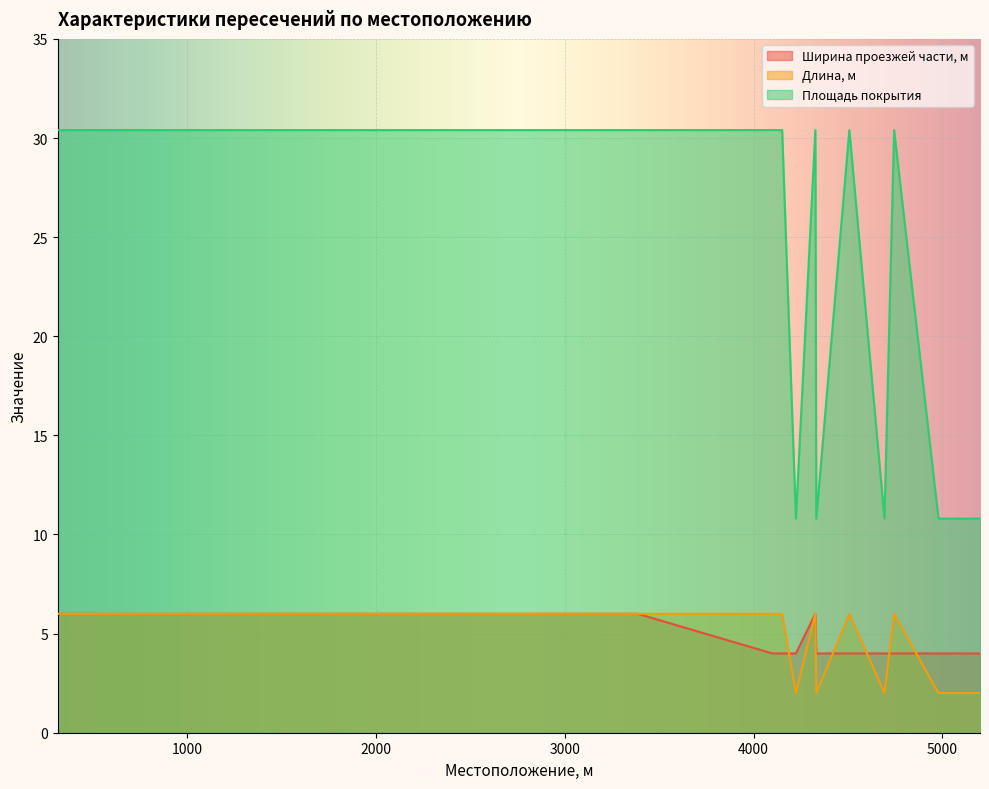

At 5006, list the series in order from largest to smallest.

Площадь покрытия, Ширина проезжей части, м, Длина, м